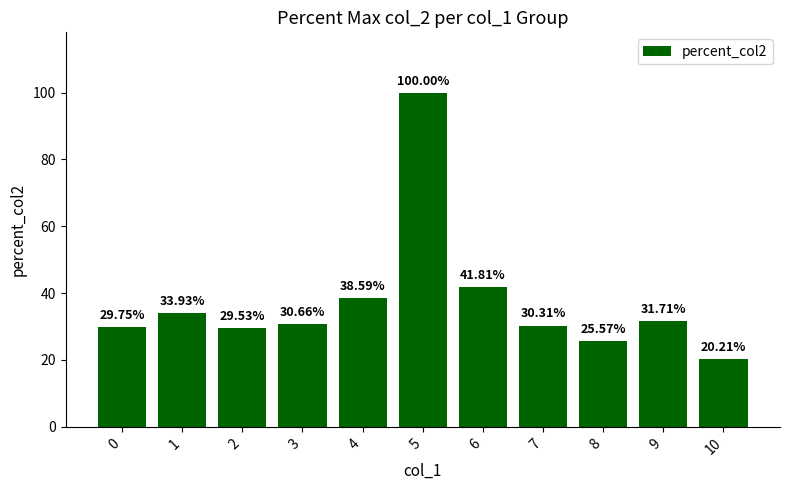

Rank the categories by value from highest to lowest.

5, 6, 4, 1, 9, 3, 7, 0, 2, 8, 10